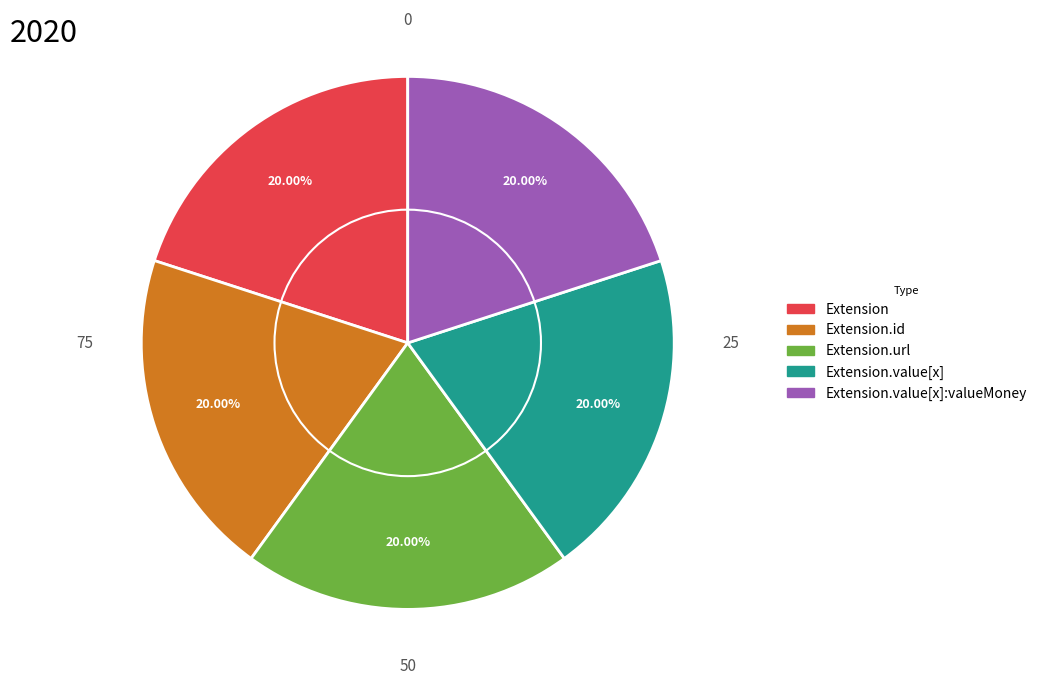

Approximately how many times larger is the value at Extension.id compared to Extension.url?

1.0